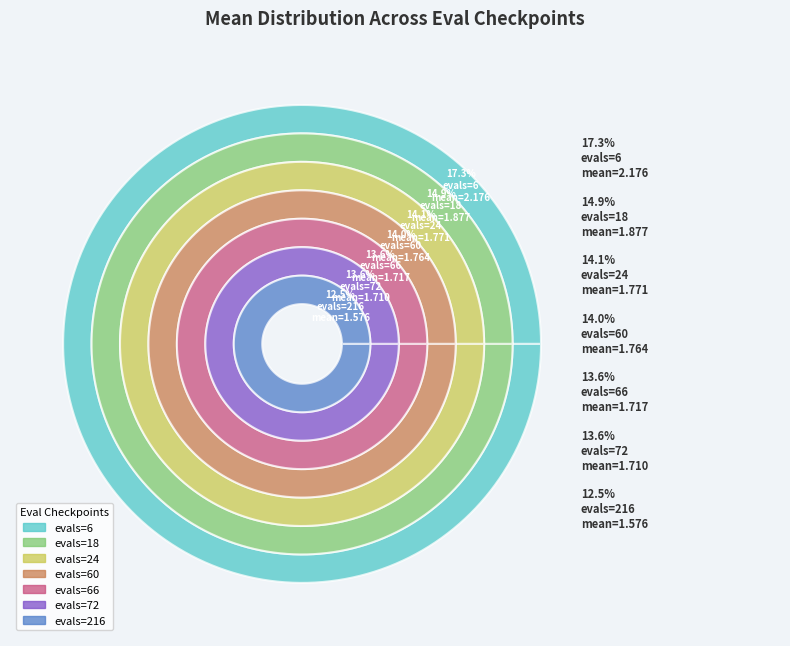

How much of the chart is everything except evals=72?

86.4%